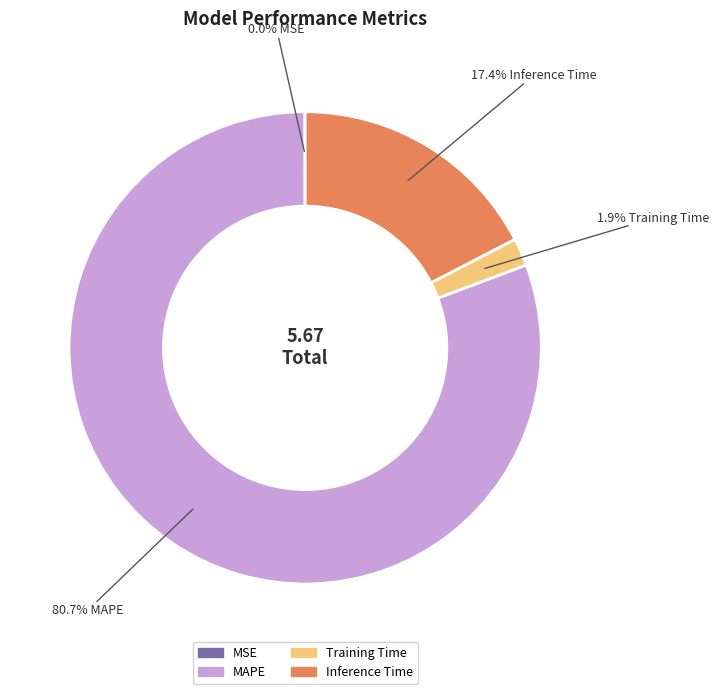

The Inference Time slice represents 17% of the pie. True or false?

True